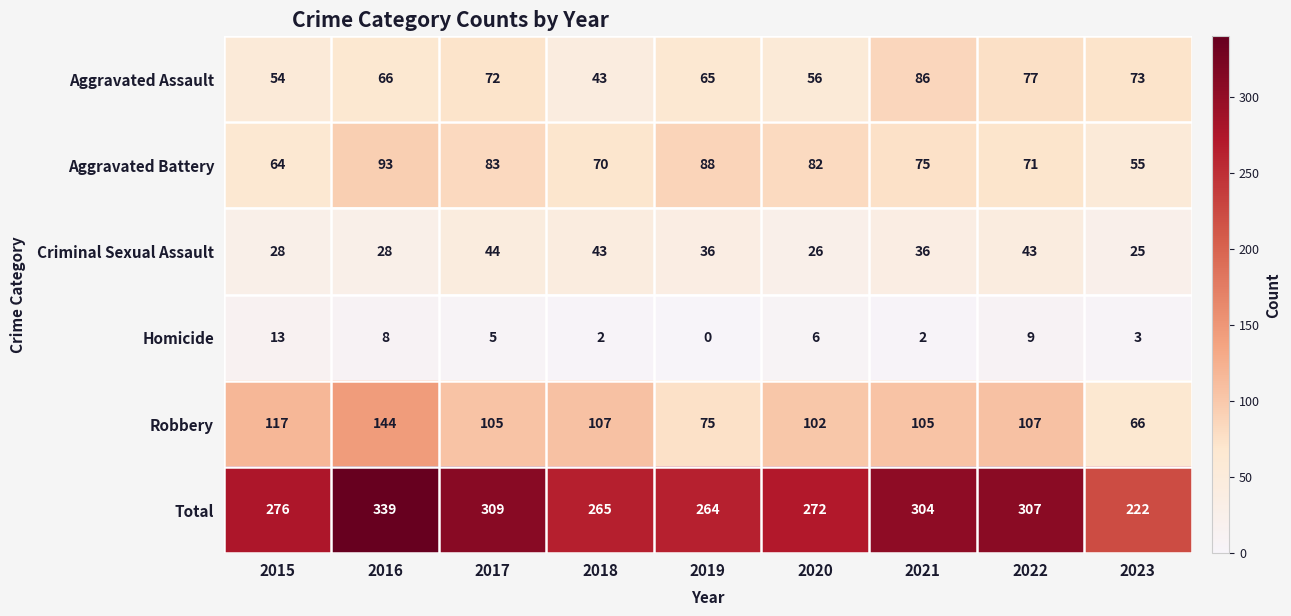

What is the difference between the Total values at 2019 and 2020?

8